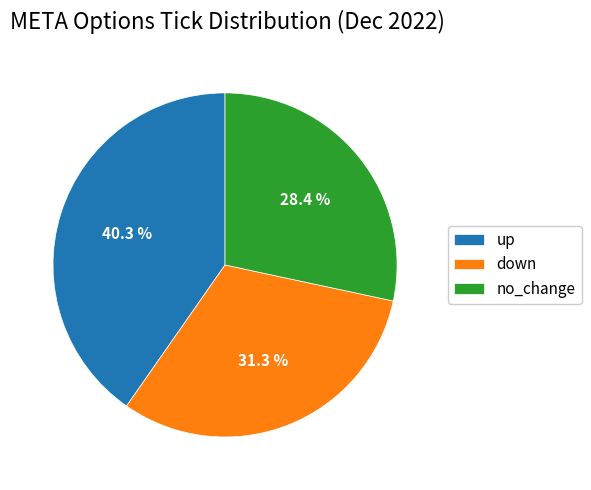

Rank the categories by value from highest to lowest.

up, down, no_change